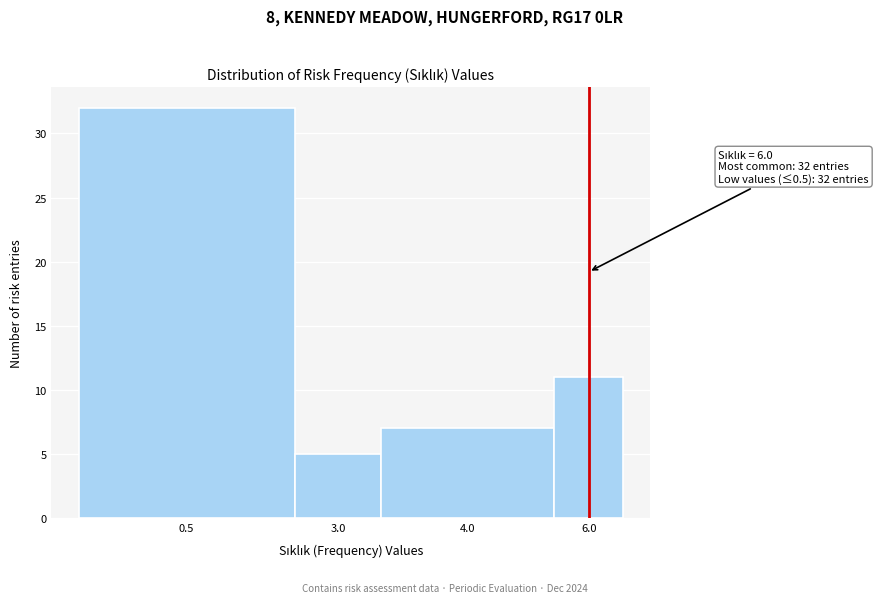

Reading left to right, list all the values displayed in this chart.

32	5	7	11